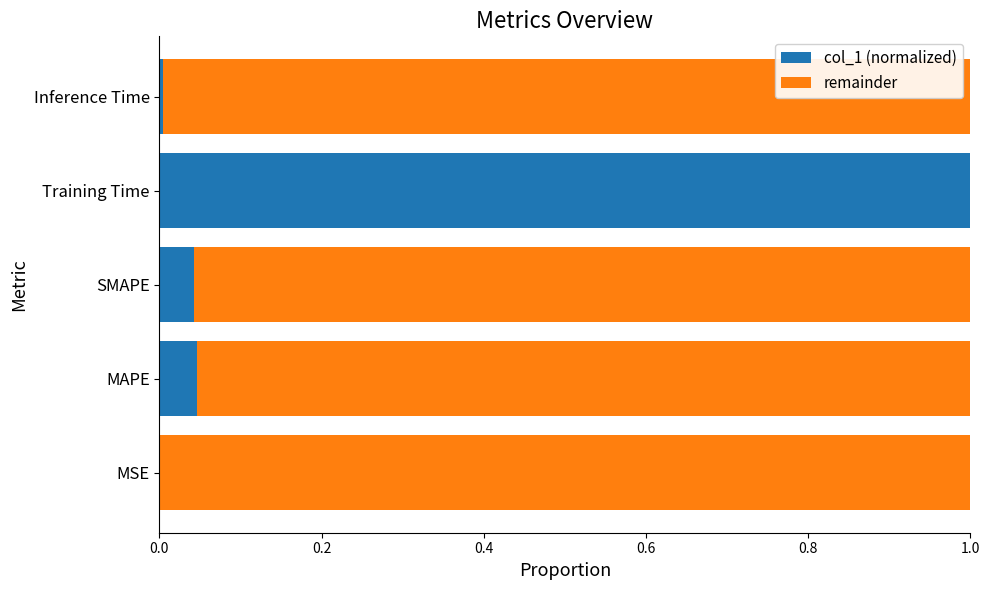

What is the sum of all col_1 (normalized) values?

1.1